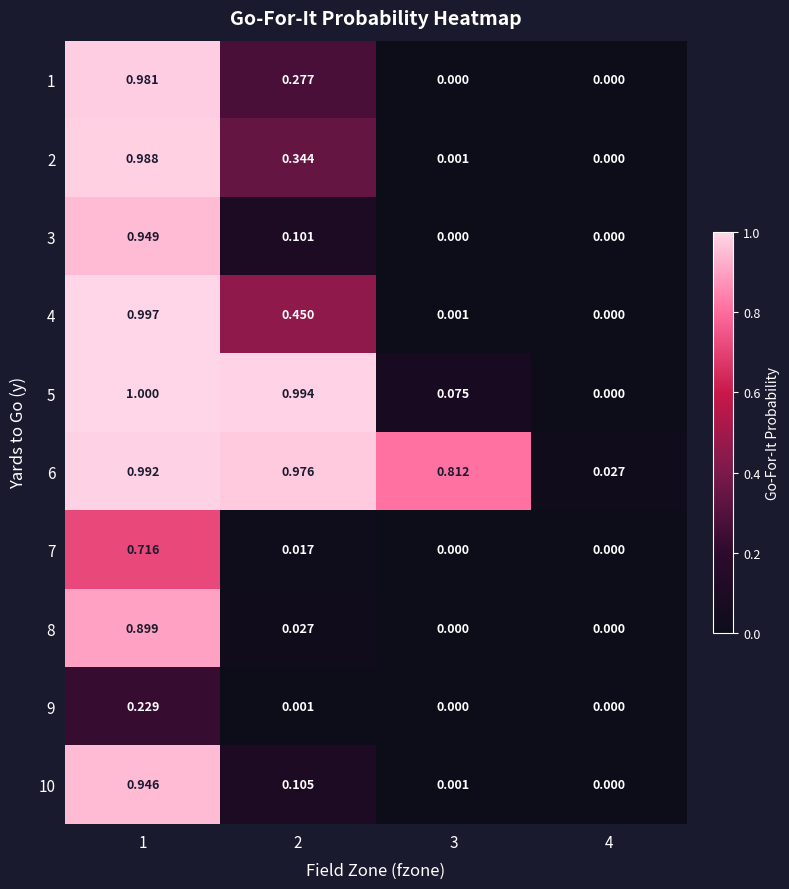

Reading left to right, list all the values displayed in this chart.

1: 1=1.0	2=0.3	3=0.0	4=0.0
2: 1=1.0	2=0.3	3=0.0	4=0.0
3: 1=0.9	2=0.1	3=0.0	4=0.0
4: 1=1.0	2=0.5	3=0.0	4=0.0
5: 1=1.0	2=1.0	3=0.1	4=0.0
6: 1=1.0	2=1.0	3=0.8	4=0.0
7: 1=0.7	2=0.0	3=0.0	4=0.0
8: 1=0.9	2=0.0	3=0.0	4=0.0
9: 1=0.2	2=0.0	3=0.0	4=0.0
10: 1=0.9	2=0.1	3=0.0	4=0.0